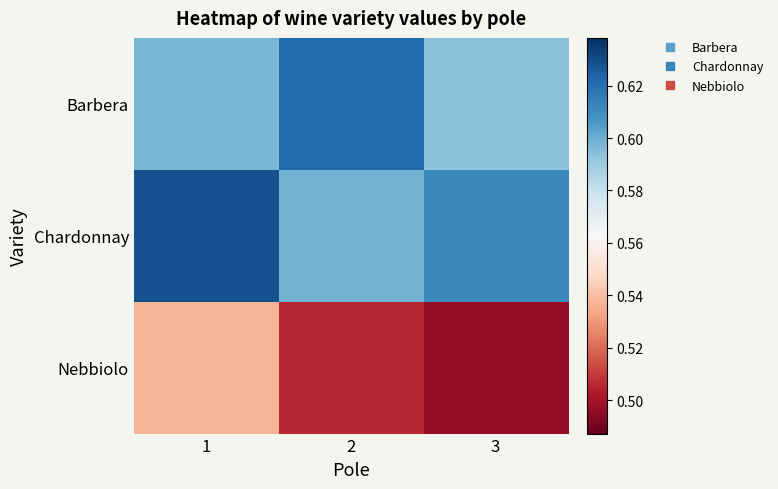

At which category is the sum across all series the highest?

1